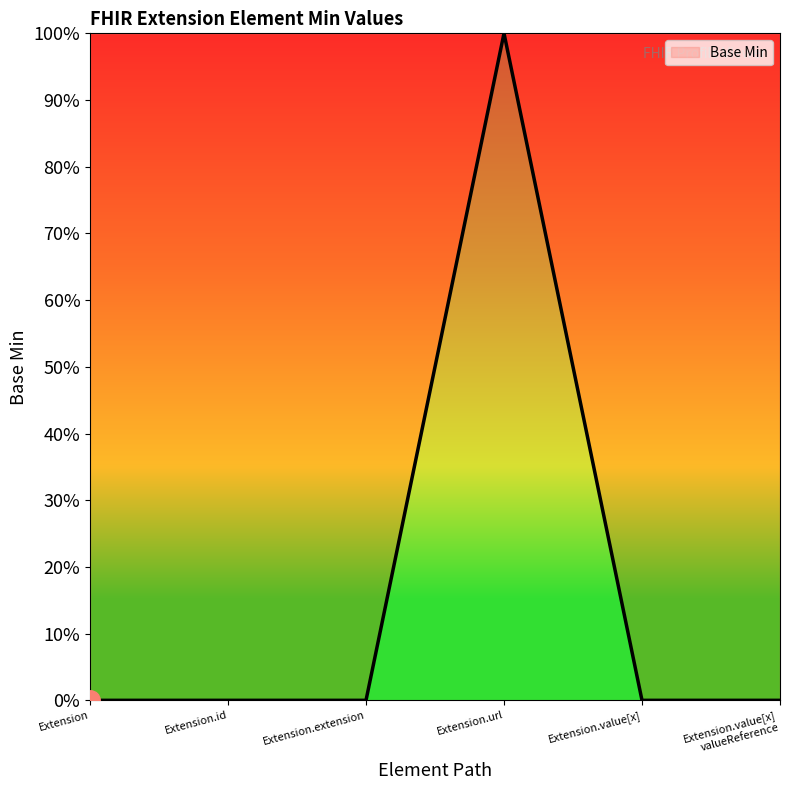

What is the label of the 5th point from the left?

Extension.value[x]